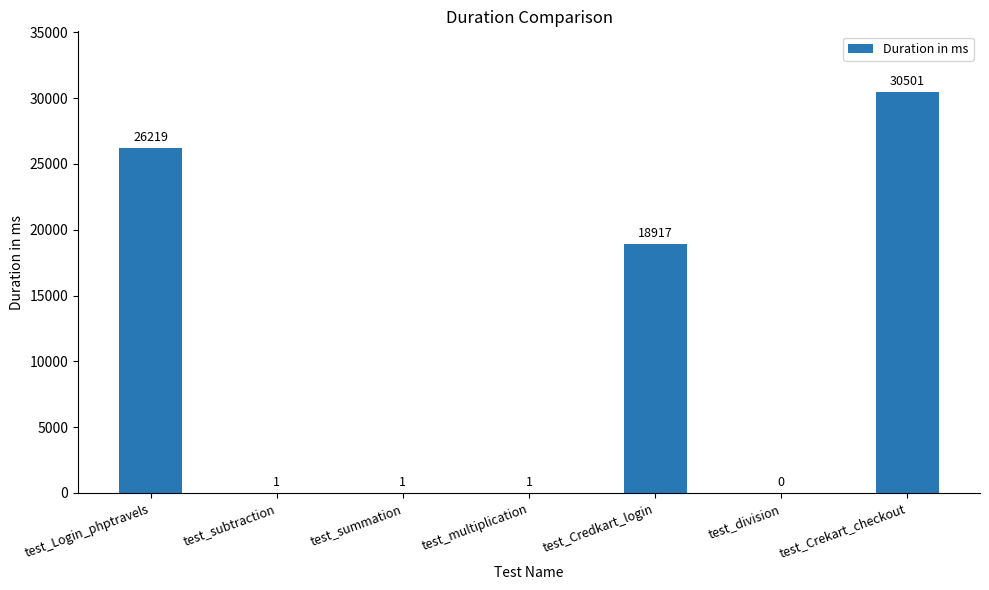

Are the bars horizontal?

No